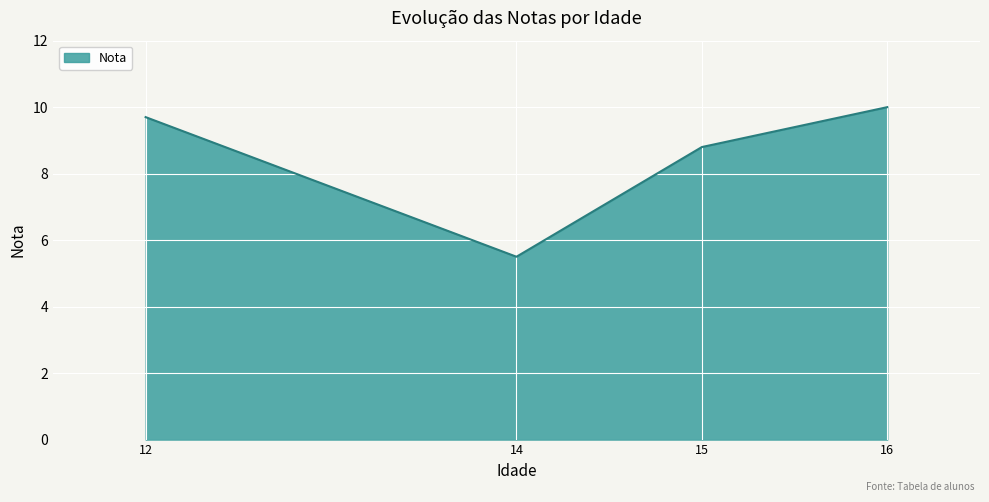

How many interior local valleys (lower than both neighbors) does the data have?

1